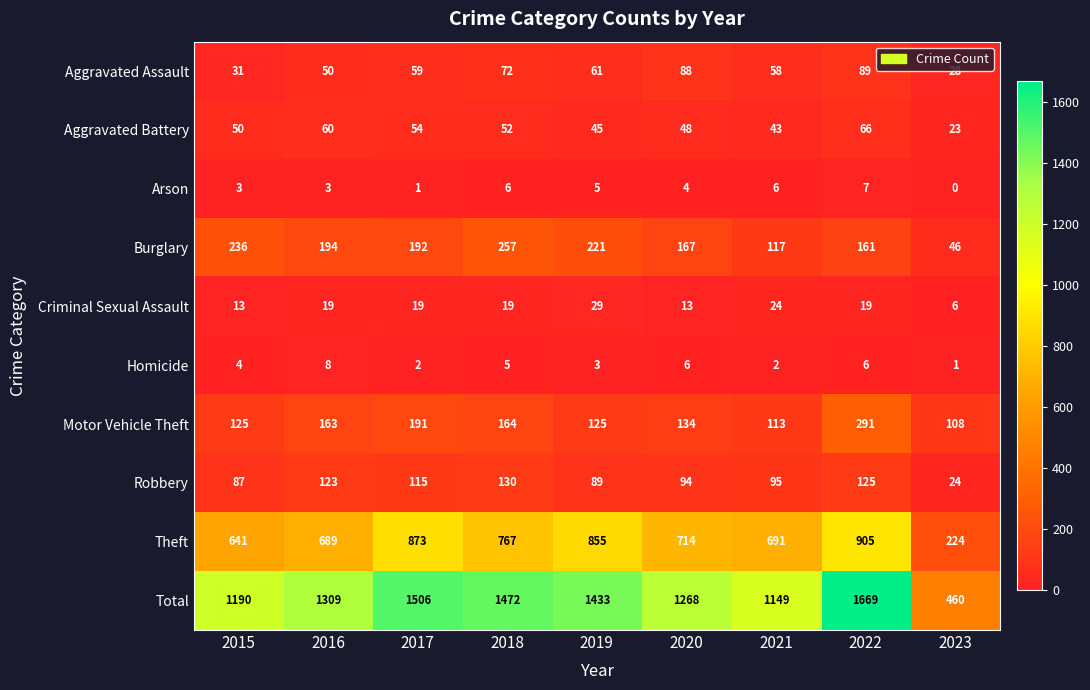

What is the spread (max minus min) of values at 2023?

460